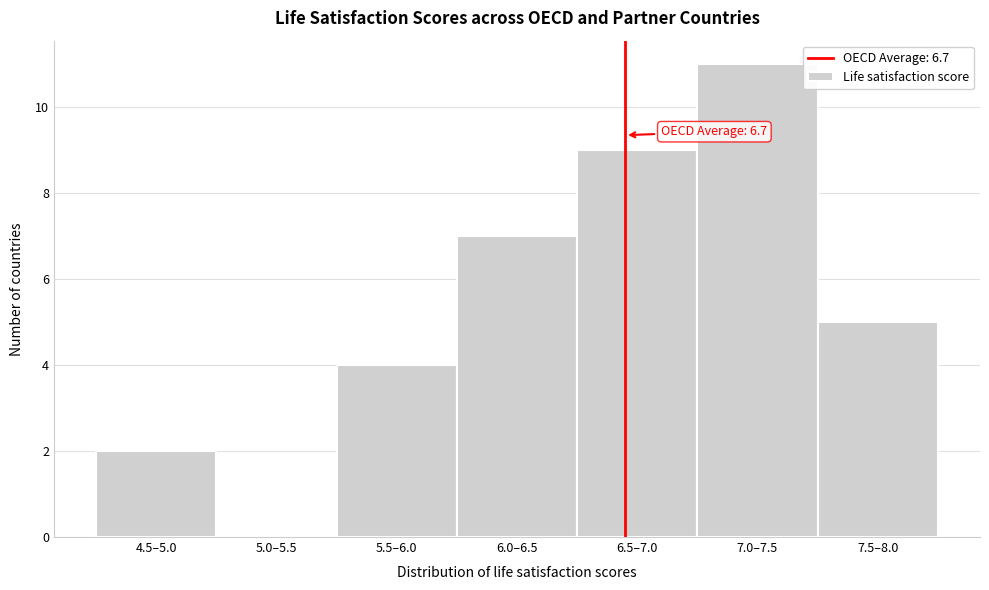

Reading left to right, transcribe all the data shown in this chart.

4.5–5.0=2	5.0–5.5=0	5.5–6.0=4	6.0–6.5=7	6.5–7.0=9	7.0–7.5=11	7.5–8.0=5